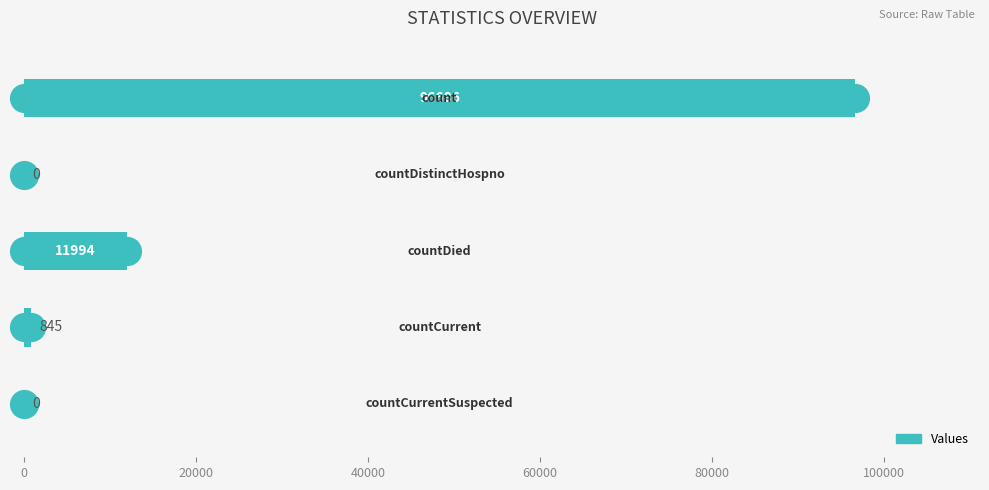

What is the sum of all values?

109525